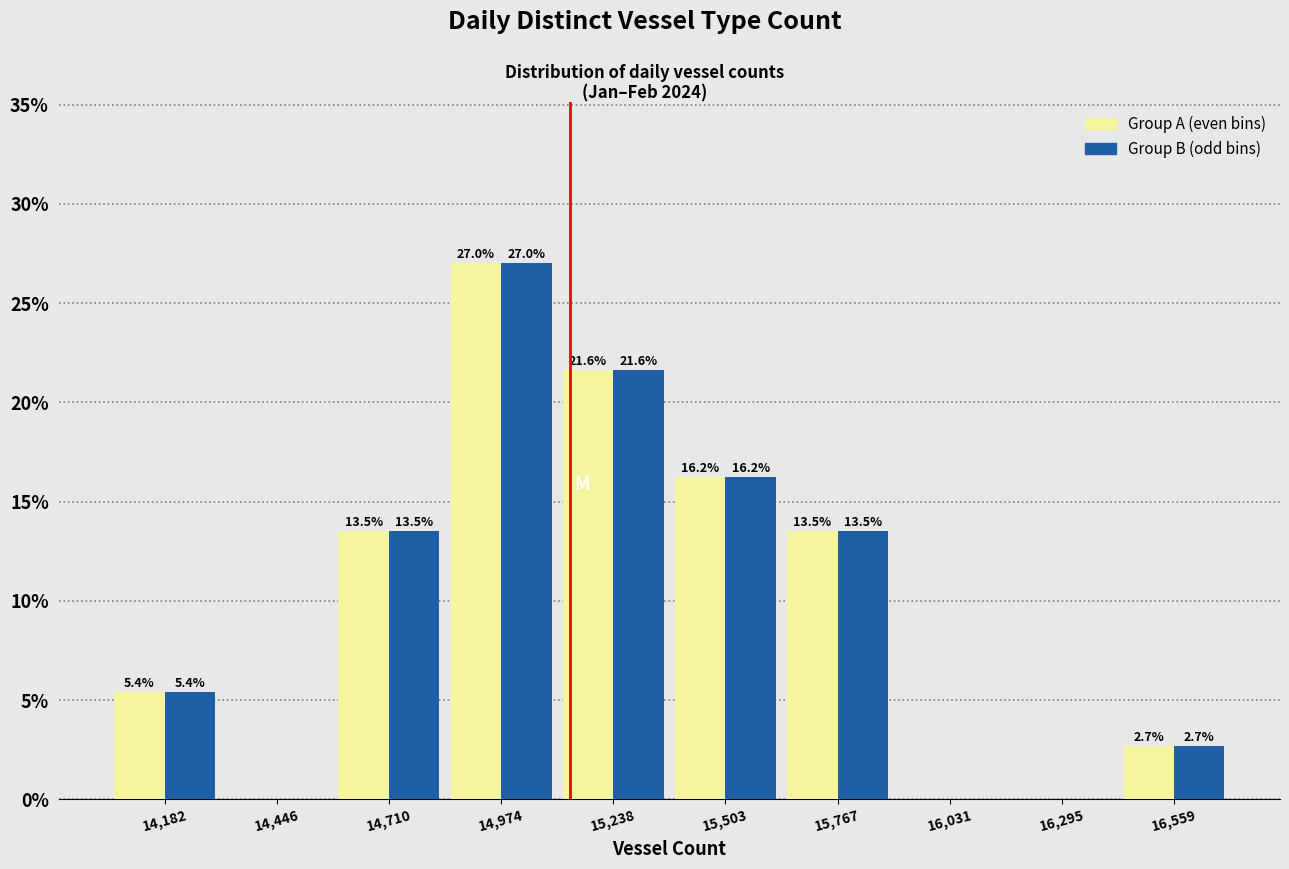

In the Group A (even bins) series, which range on the x-axis has the tallest bar?

14850 to 15100